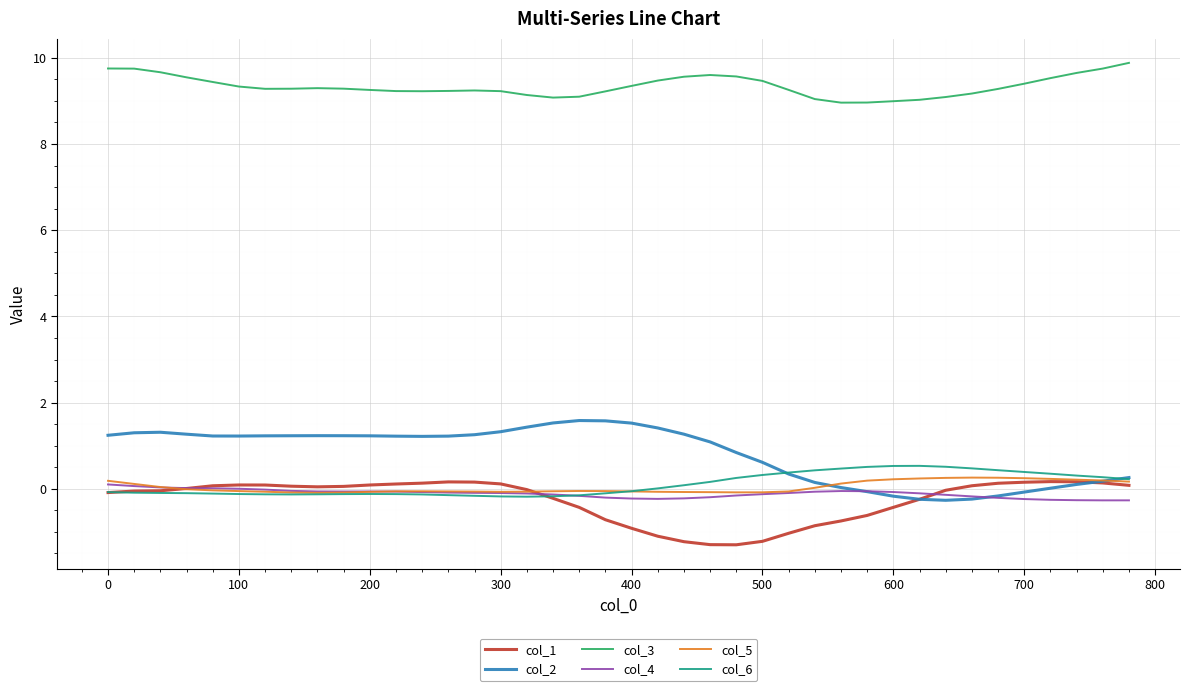

Which series has the largest total across all categories?

col_3